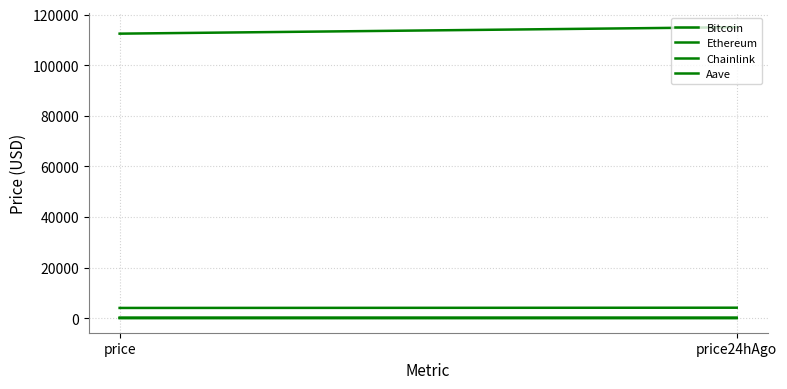

What is the approximate value of Bitcoin at price24hAgo?

115013.0